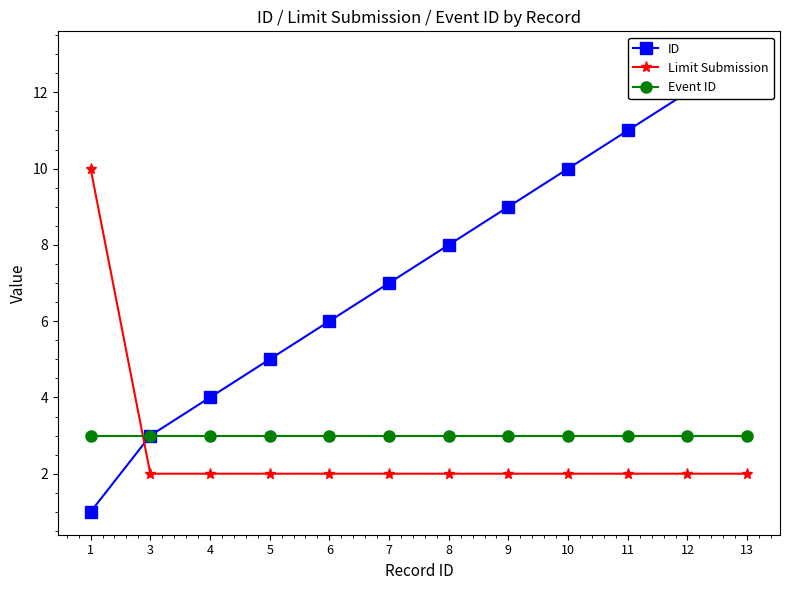

Is this an area chart (filled region under the line)?

No